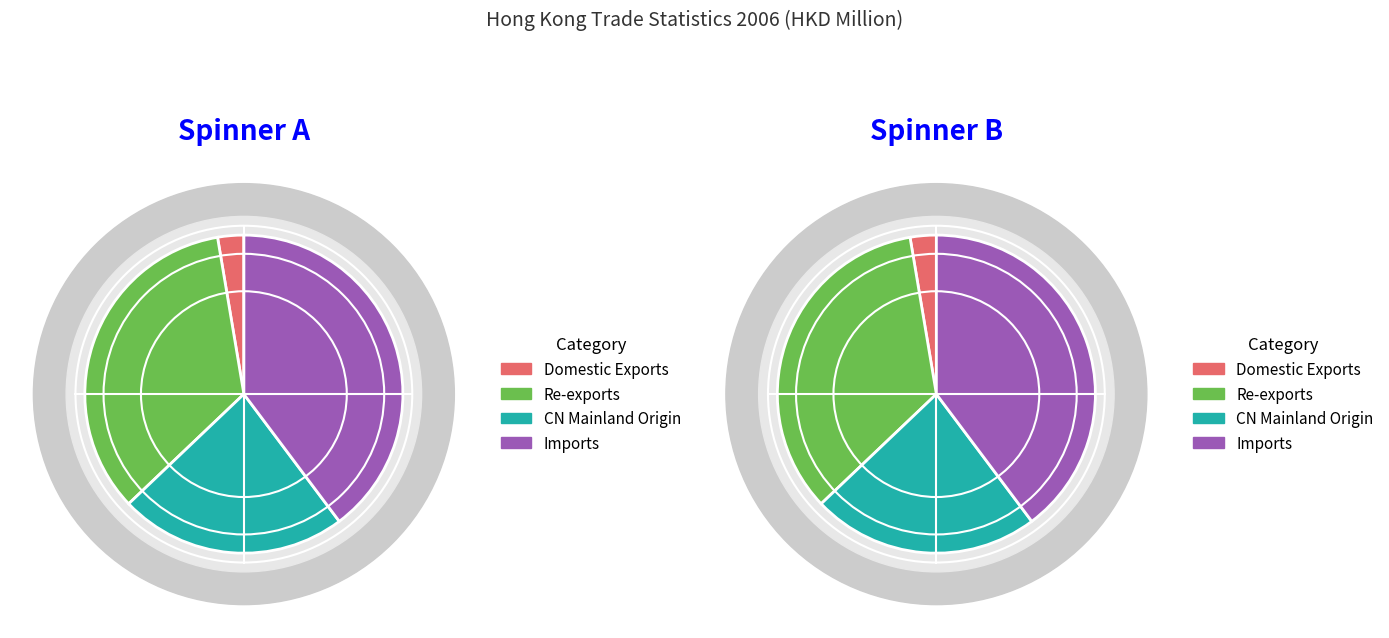

How much of the chart is everything except Domestic Exports?

97.3%